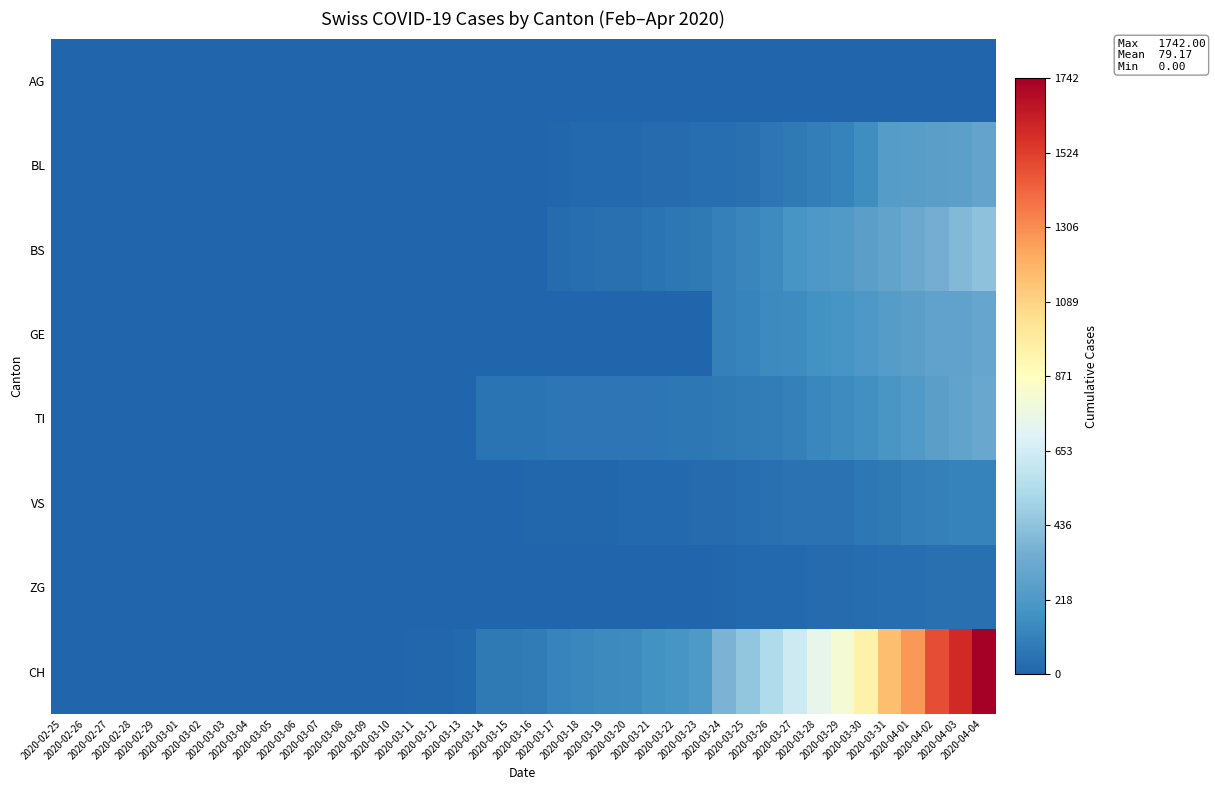

Between 2020-03-16 and 2020-04-03, which series saw the biggest shift?

CH